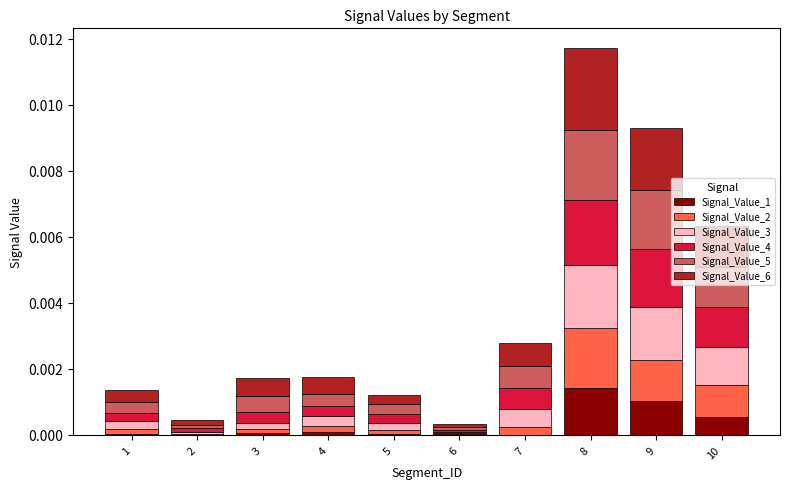

At which category is the sum across all series the highest?

8